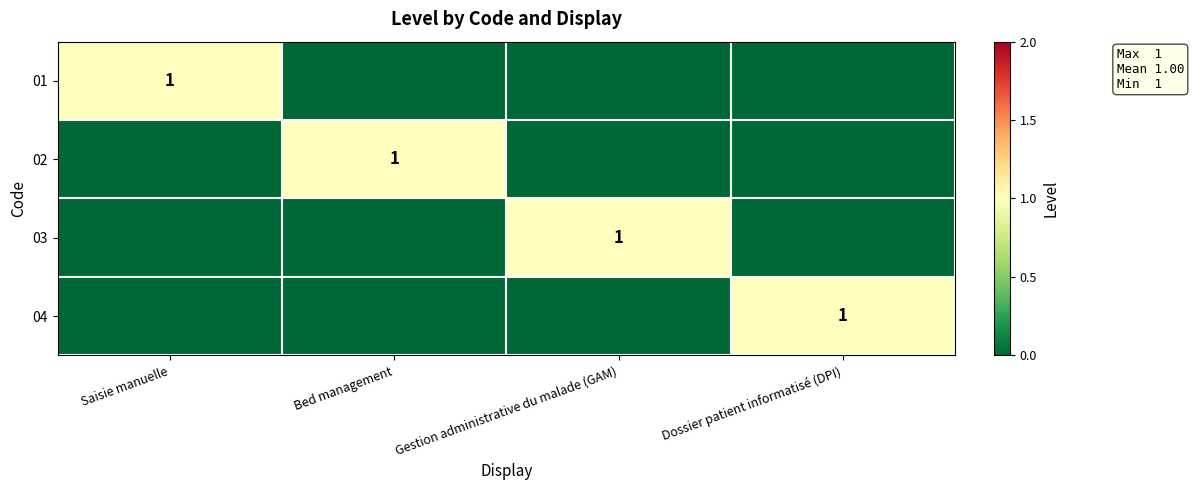

Is it true that 03 equals 1 at Gestion administrative du malade (GAM)?

True